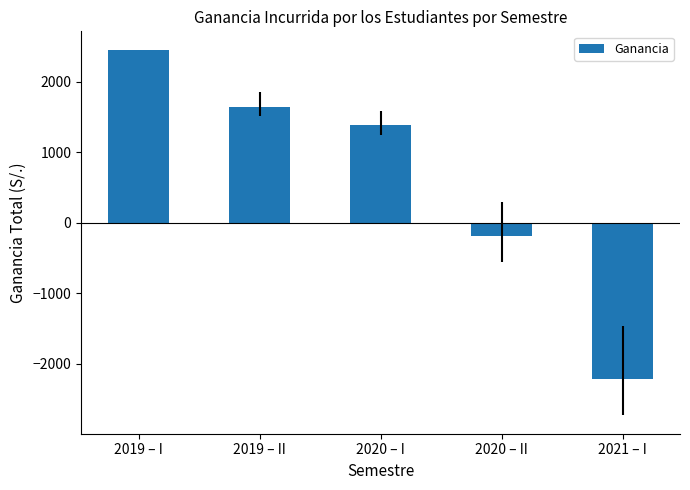

Rank the categories by value from highest to lowest.

2019 – I, 2019 – II, 2020 – I, 2020 – II, 2021 – I